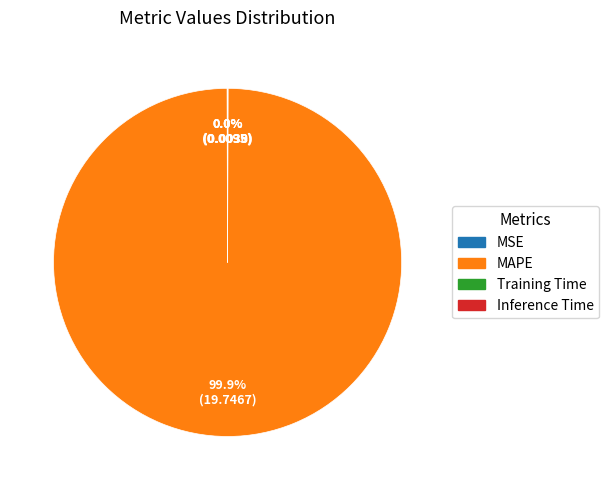

Is MAPE the majority of the pie?

Yes